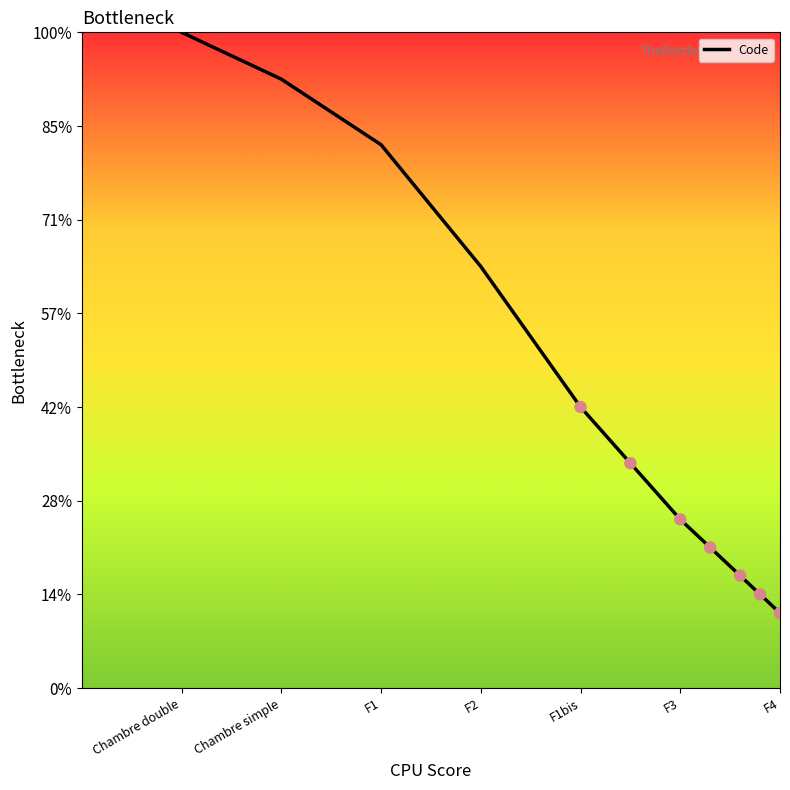

Between F1 and F3, which is larger?

F1